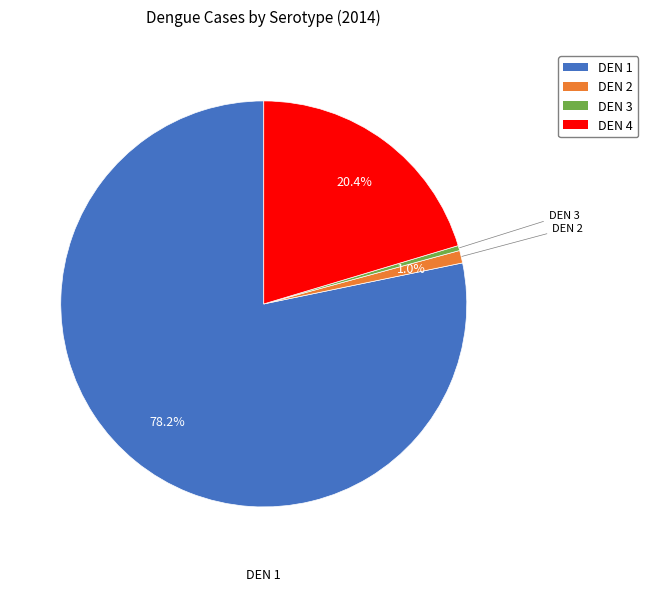

To the nearest percent, what percentage of the pie is DEN 4?

20%